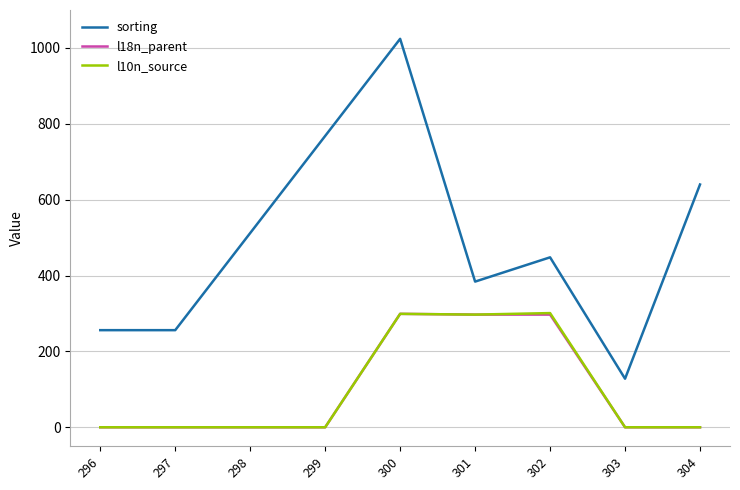

What is the sum of all l10n_source values?

897